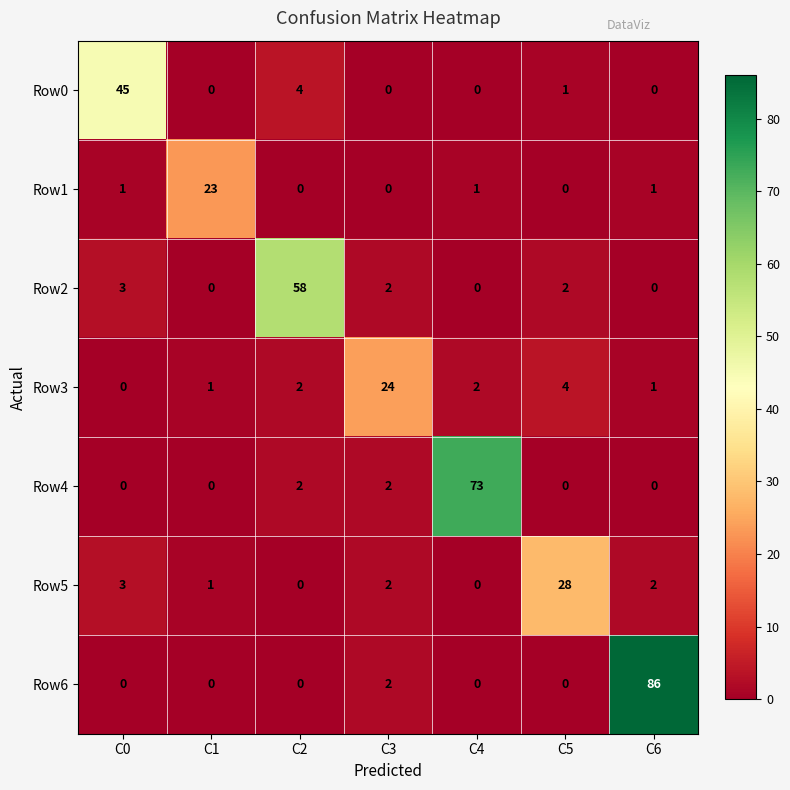

What is the average value of the Row6 series?

13